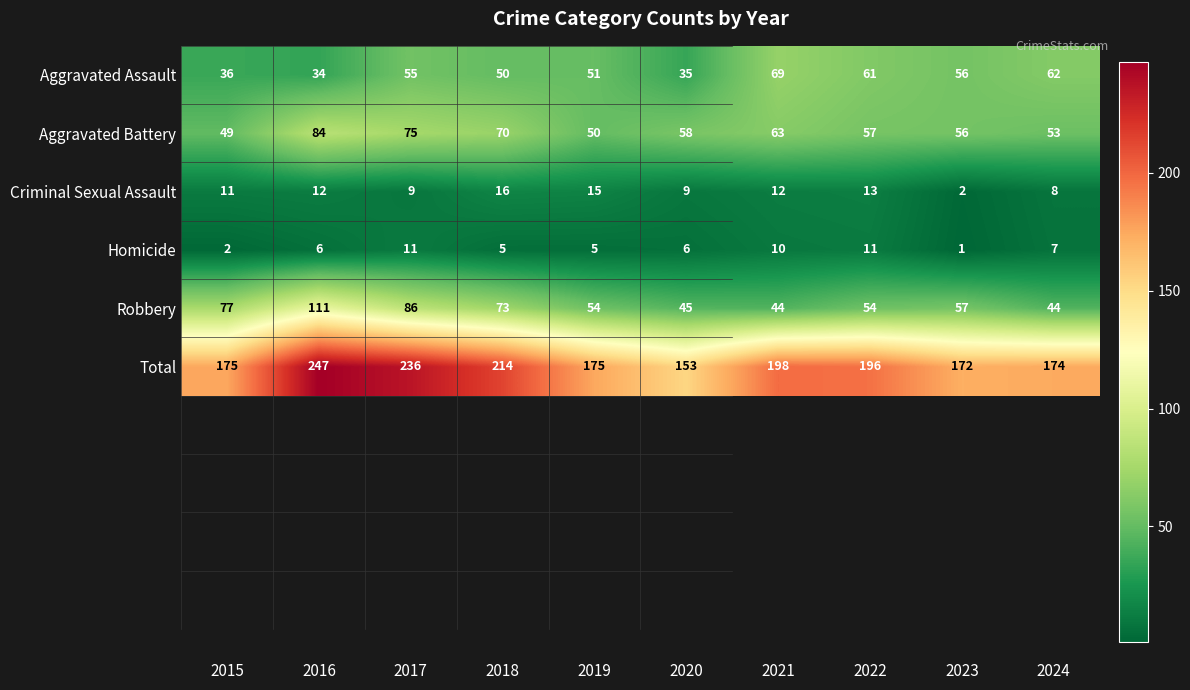

What is the difference between the highest and lowest values at 2020?

147